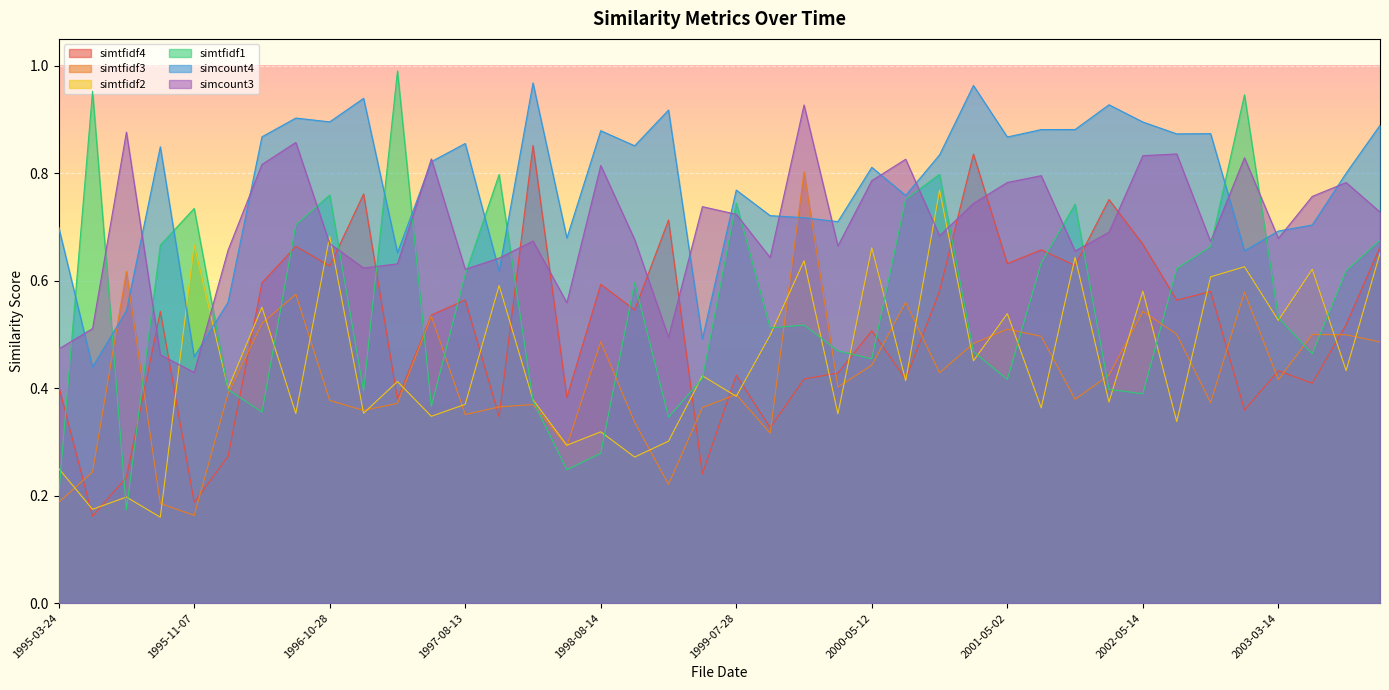

Rank the series at 1997-05-07 from highest to lowest value.

simcount3, simcount4, simtfidf4, simtfidf3, simtfidf1, simtfidf2